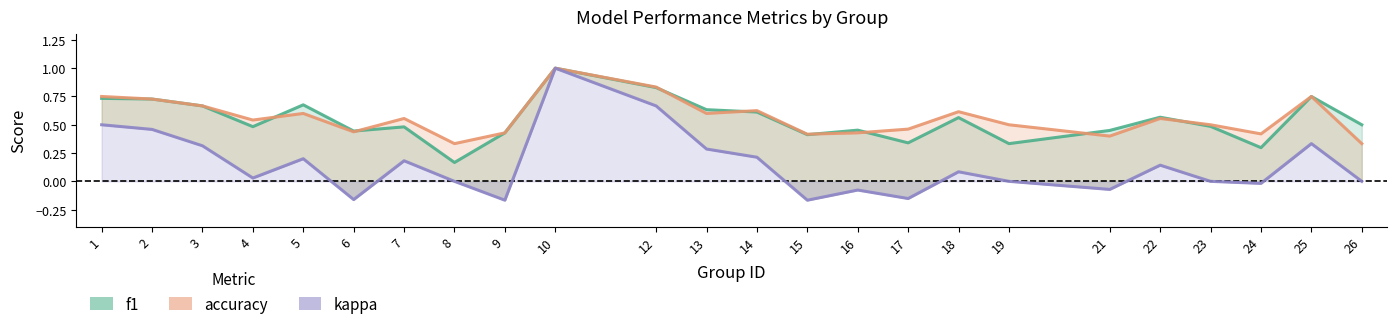

What is the value of the accuracy point at the 16th from the left?

0.5